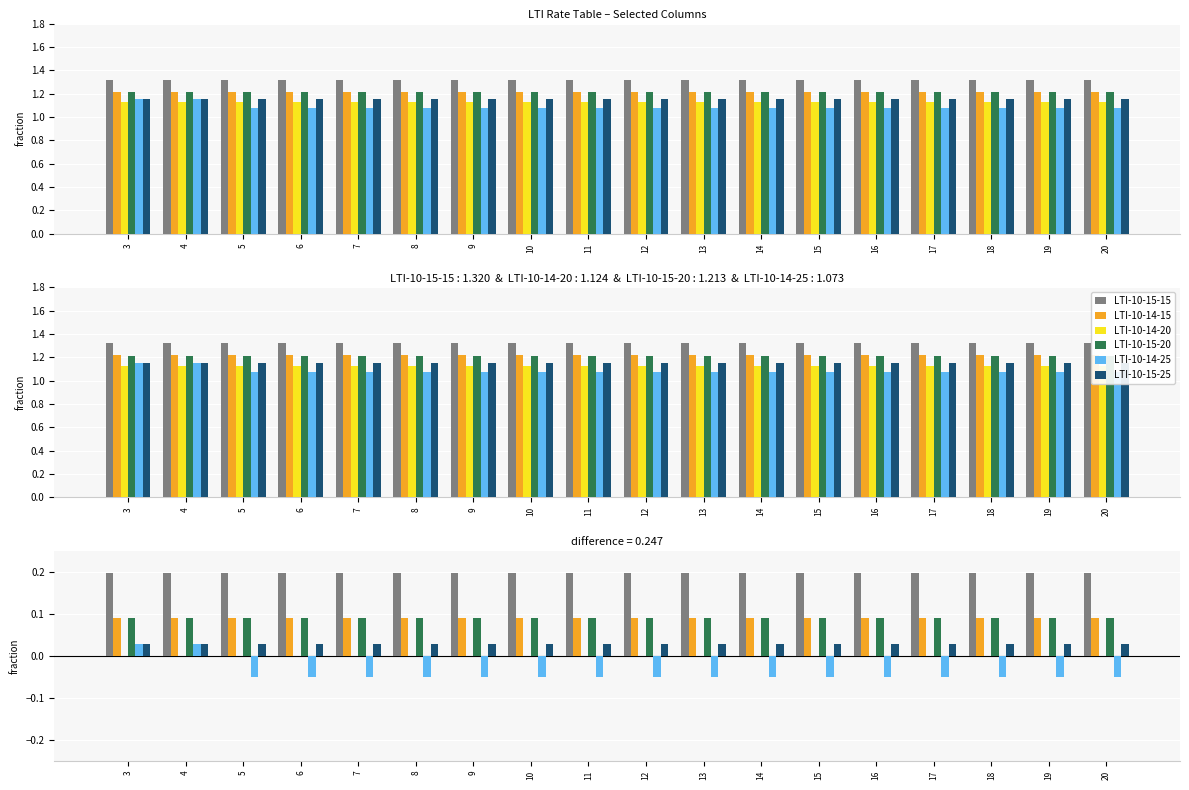

Rank the categories by LTI-10-15-15 value from highest to lowest.

3, 4, 5, 6, 7, 8, 9, 10, 11, 12, 13, 14, 15, 16, 17, 18, 19, 20